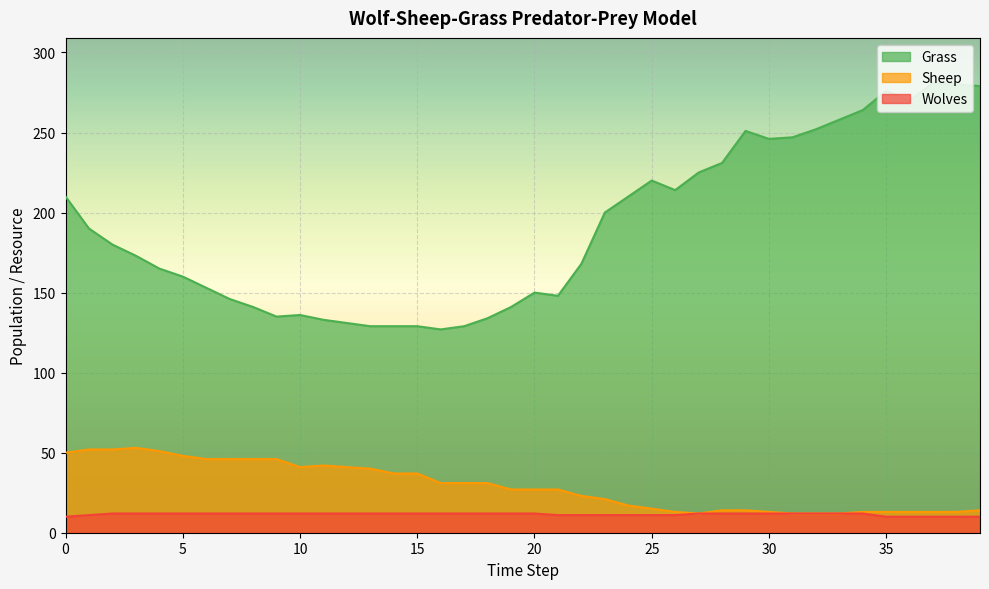

True or false: Grass and Wolves cross at least once.

False